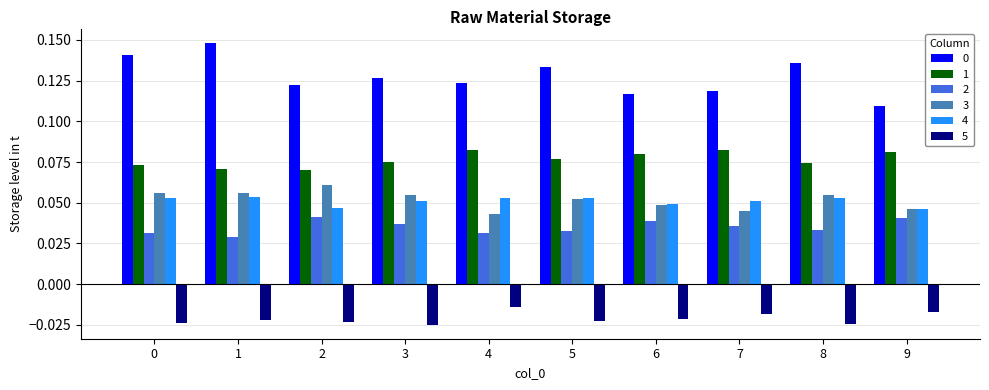

How many 1 values are between 0 and 1?

10